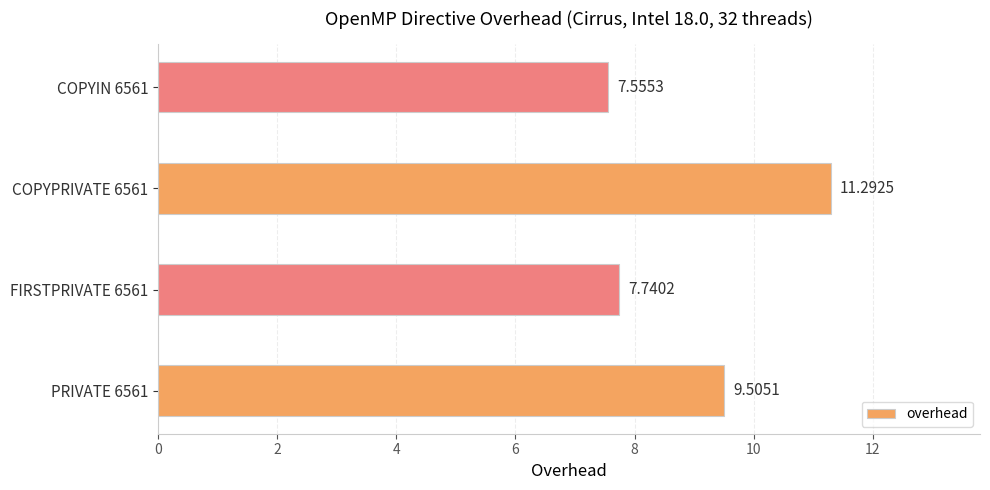

What is the difference between the maximum and second lowest values?

3.6